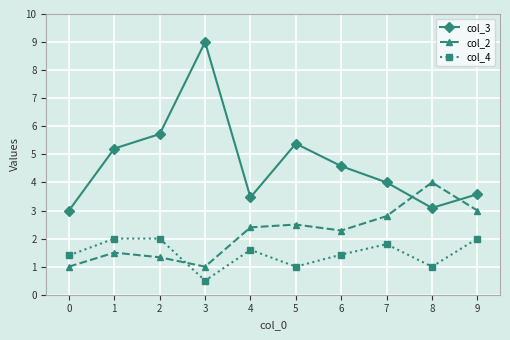

At which category does col_2 reach its first local valley?

3